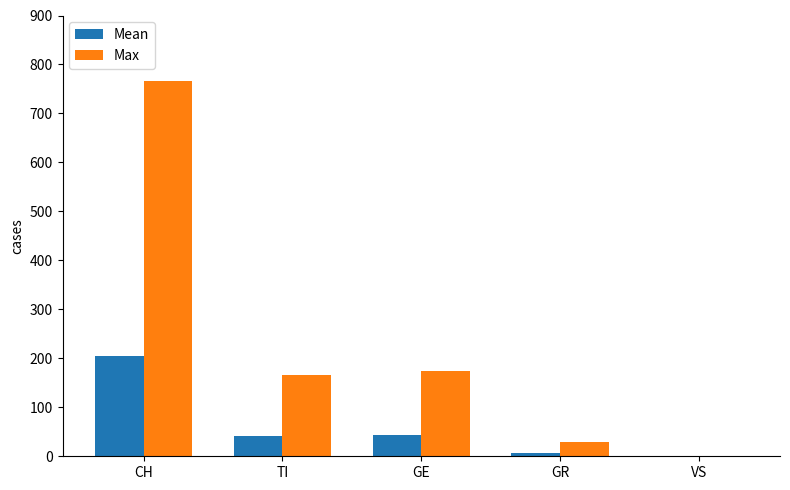

True or false: Mean has a value of 124.6 at VS.

False